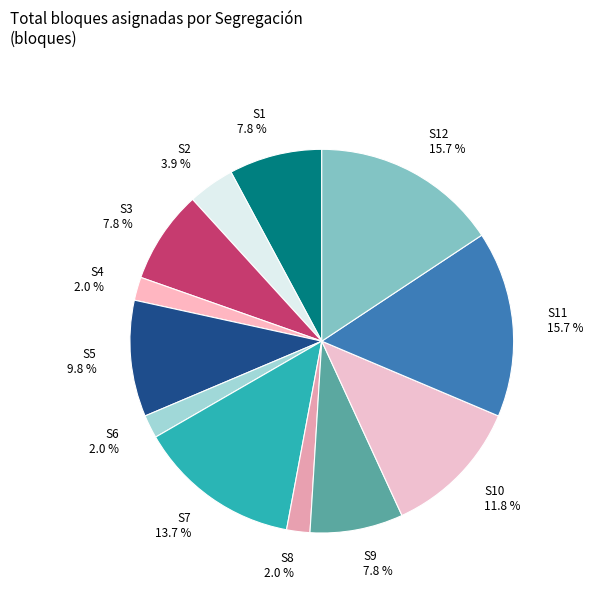

To the nearest percent, what portion does S11 represent?

16%